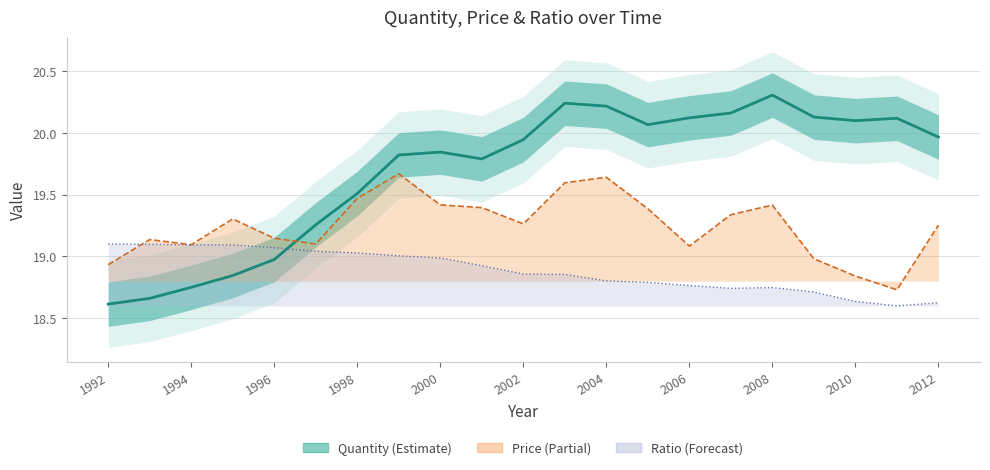

What is the difference between the maximum and minimum values?

1.7